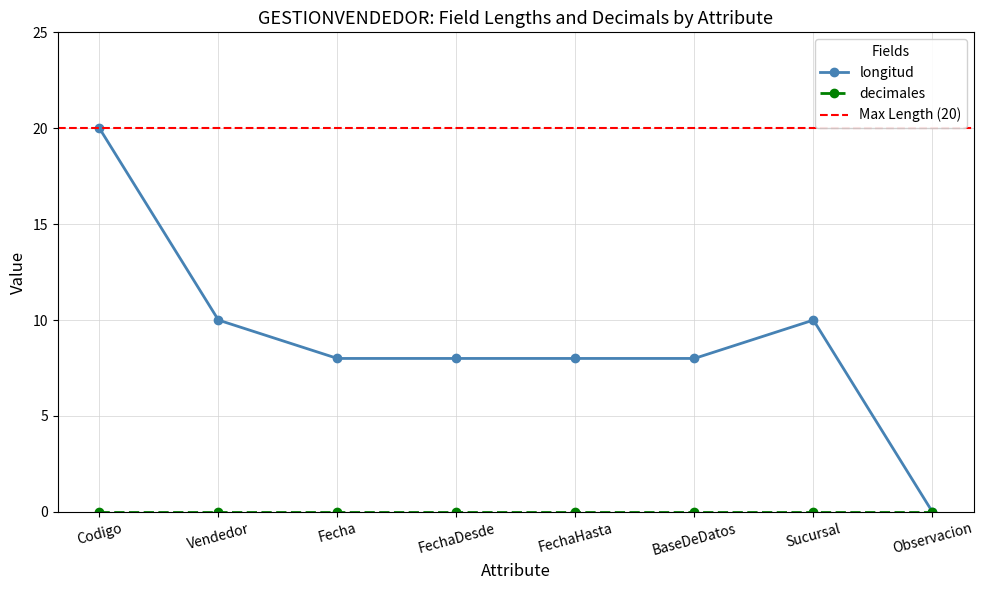

What is the label of the 1st point from the right?

Observacion